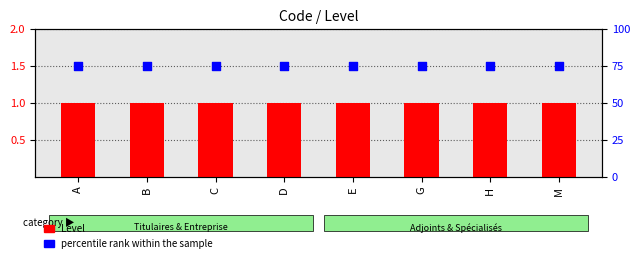

Is the value of percentile rank within the sample at E greater than the value of Level at B?

Yes